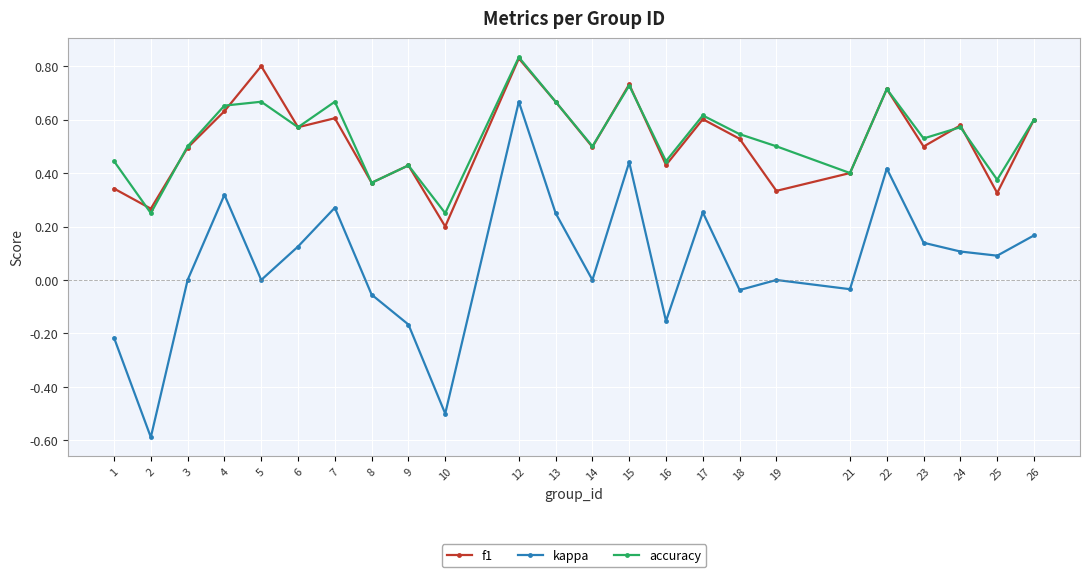

What is the sum of all accuracy values?

12.8